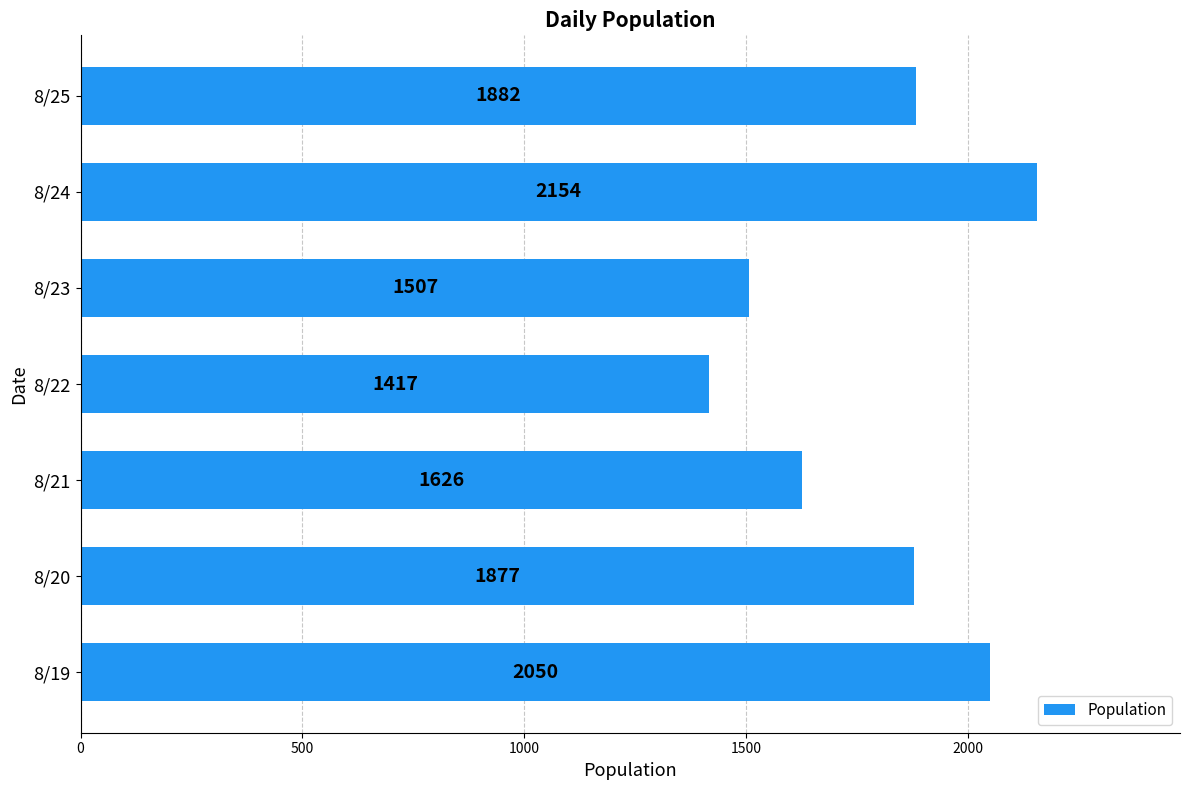

Count the values in the range 1507 to 2050.

5